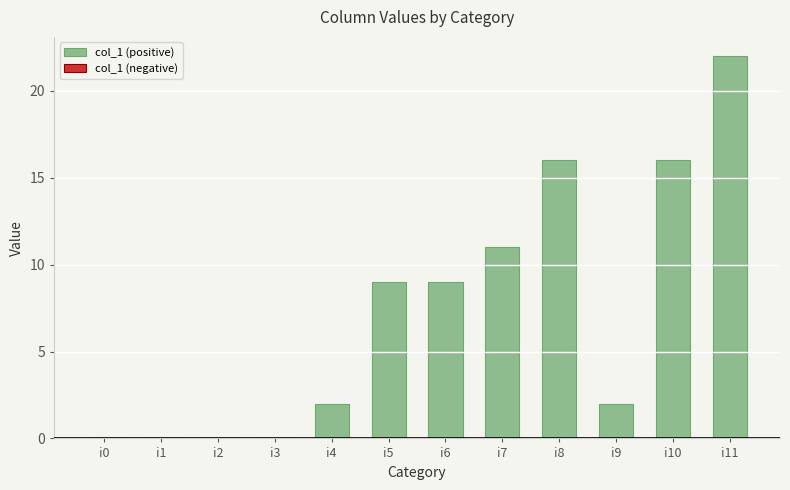

The chart shows a value of 13 at i6. True or false?

False